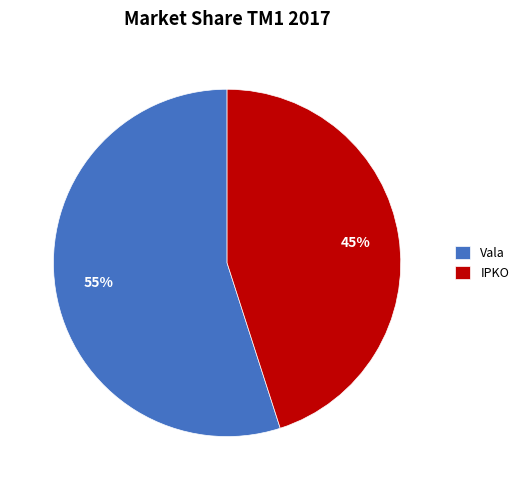

Which category has the biggest portion of the pie?

Vala